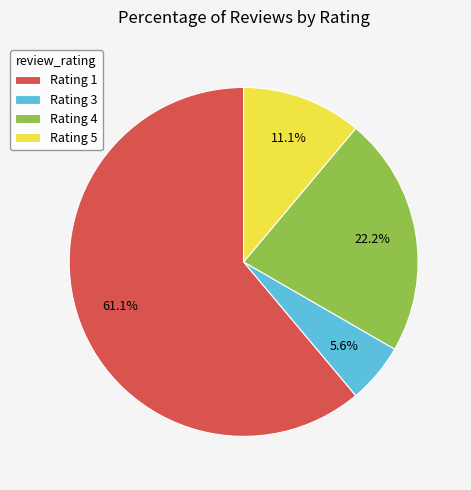

What percentage is the Rating 5 slice, to the nearest percent?

11%